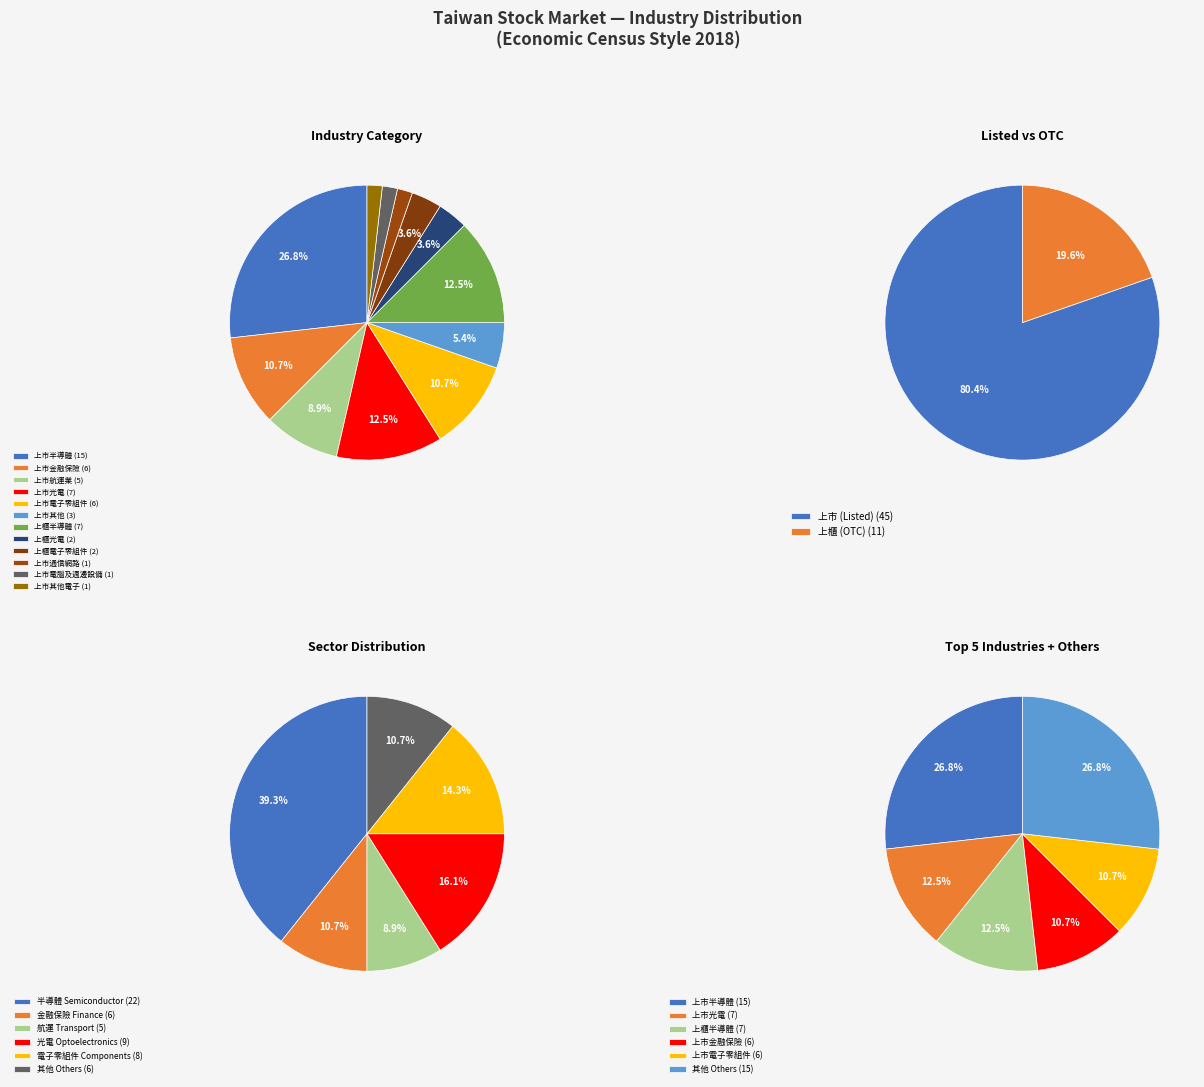

What is the change in value from 上市其他 to 上市通信網路?

-2